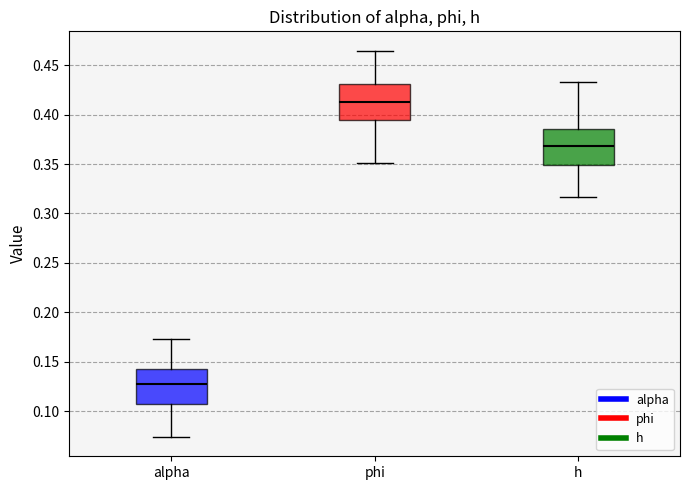

Which box has the lowest median line?

alpha